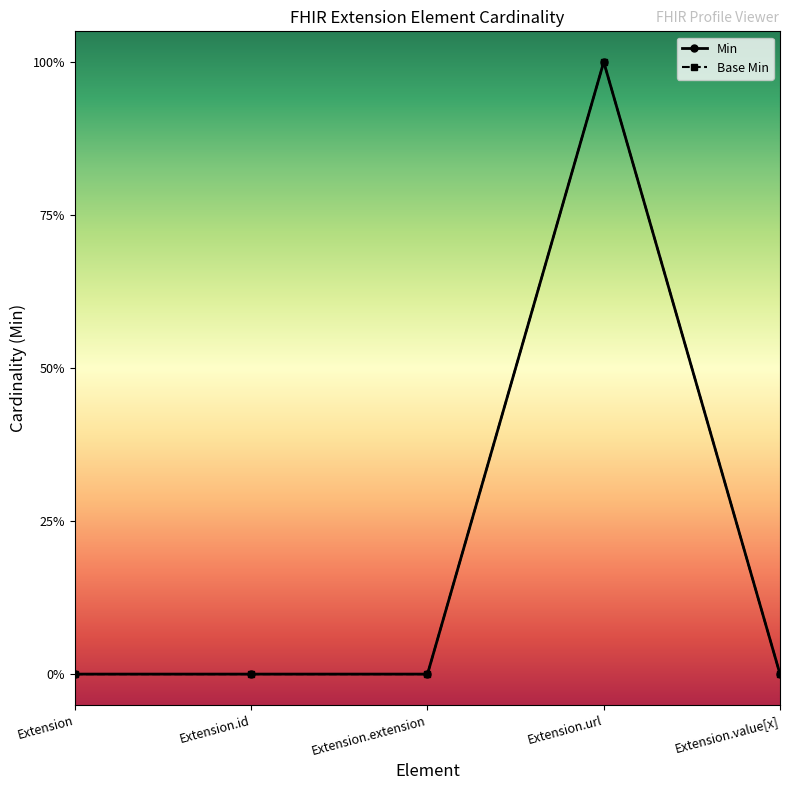

Reading left to right, list all the values displayed in this chart.

Min: 0	0	0	1	0
Base Min: 0	0	0	1	0